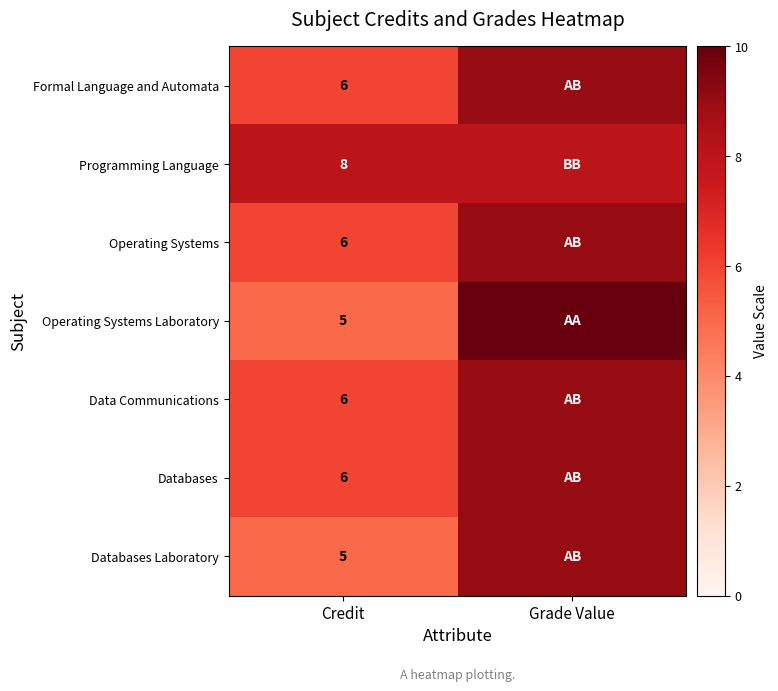

The value of Formal Language and Automata at Credit is 6. True or false?

True